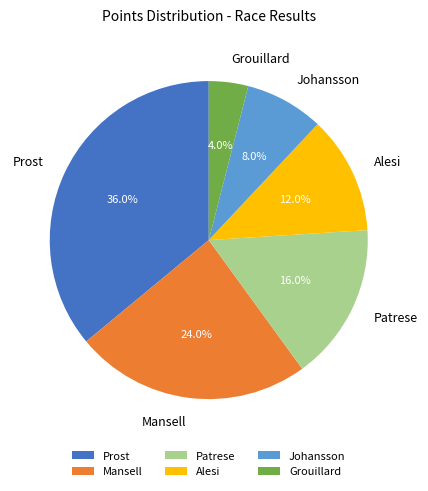

True or false: Patrese accounts for 16% of the total.

True